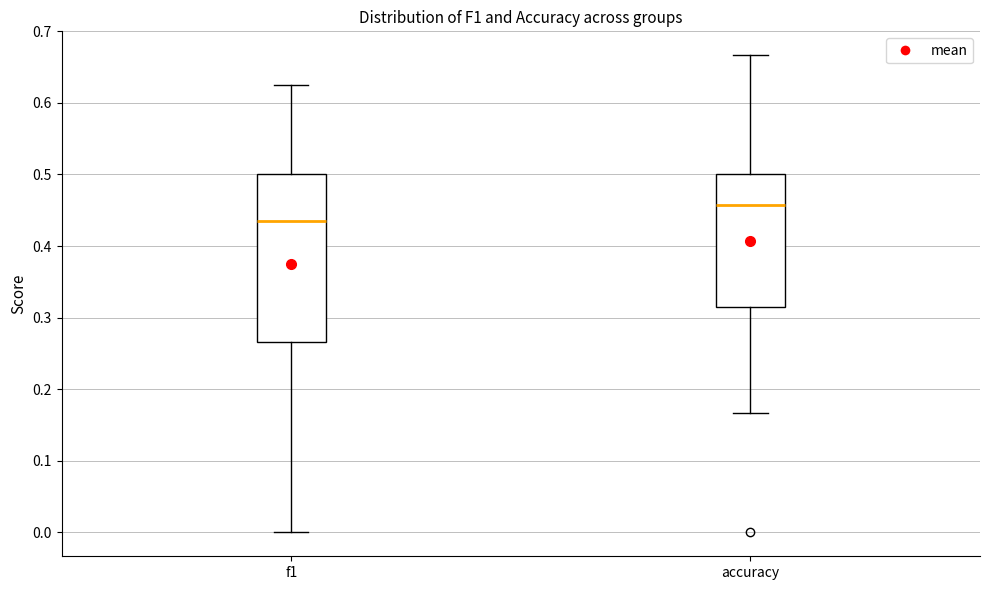

Where is the upper edge of the box for accuracy on the y-axis? The values are not printed on the chart, so give them approximately, as read against the axis.

0.50